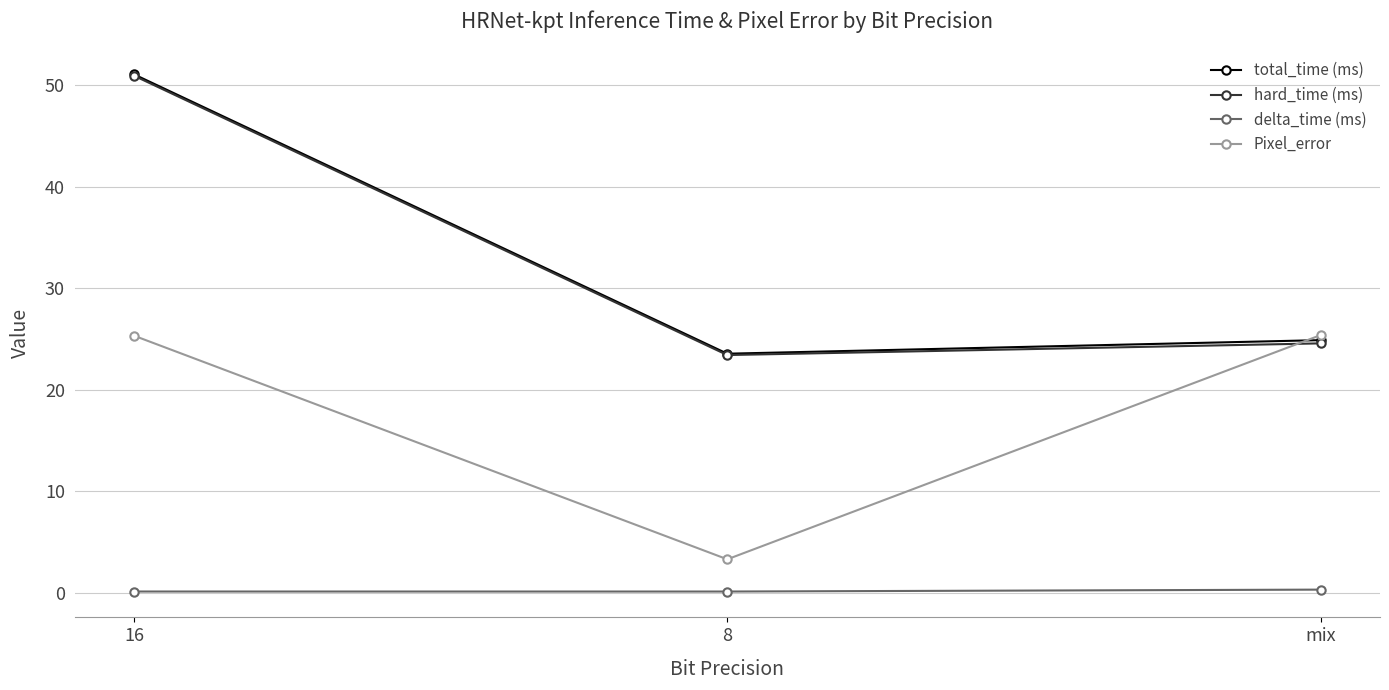

What is the label of the 3rd point from the right?

16